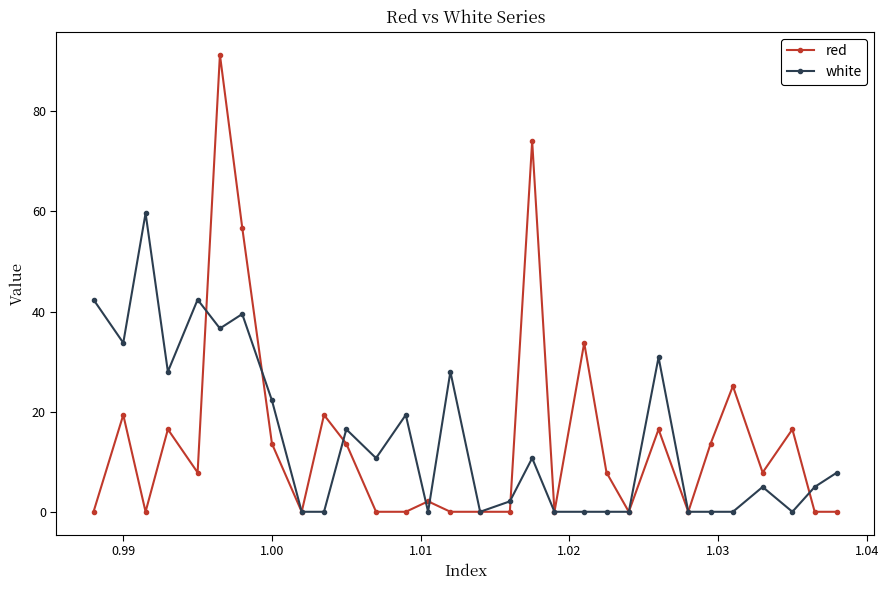

True or false: white has more than 1 interior local peaks.

True